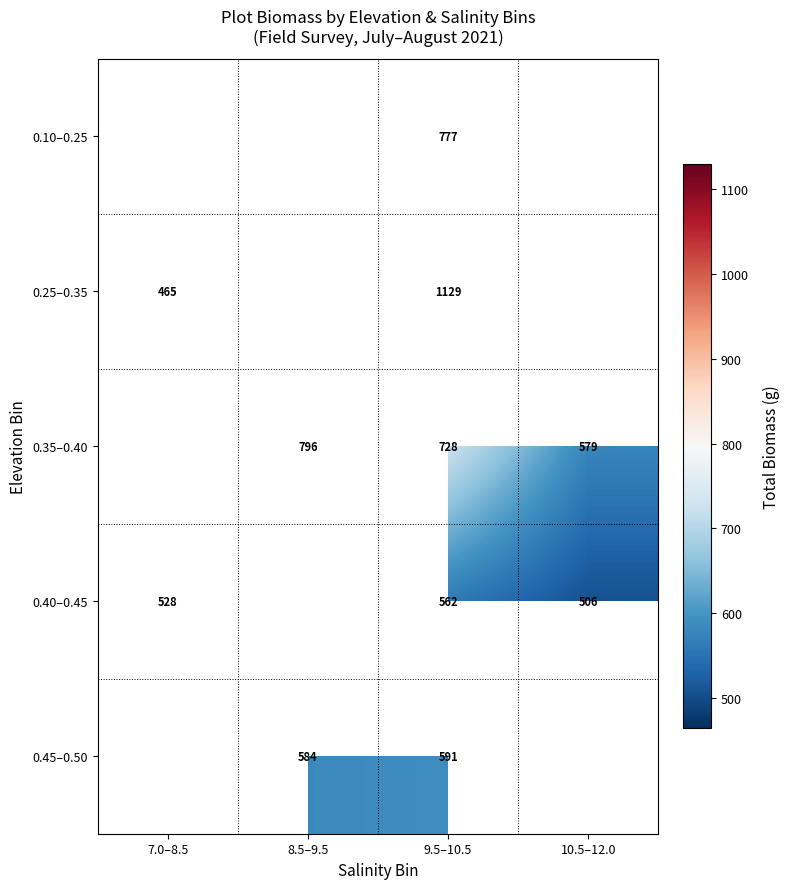

How many series are shown in this chart?

5